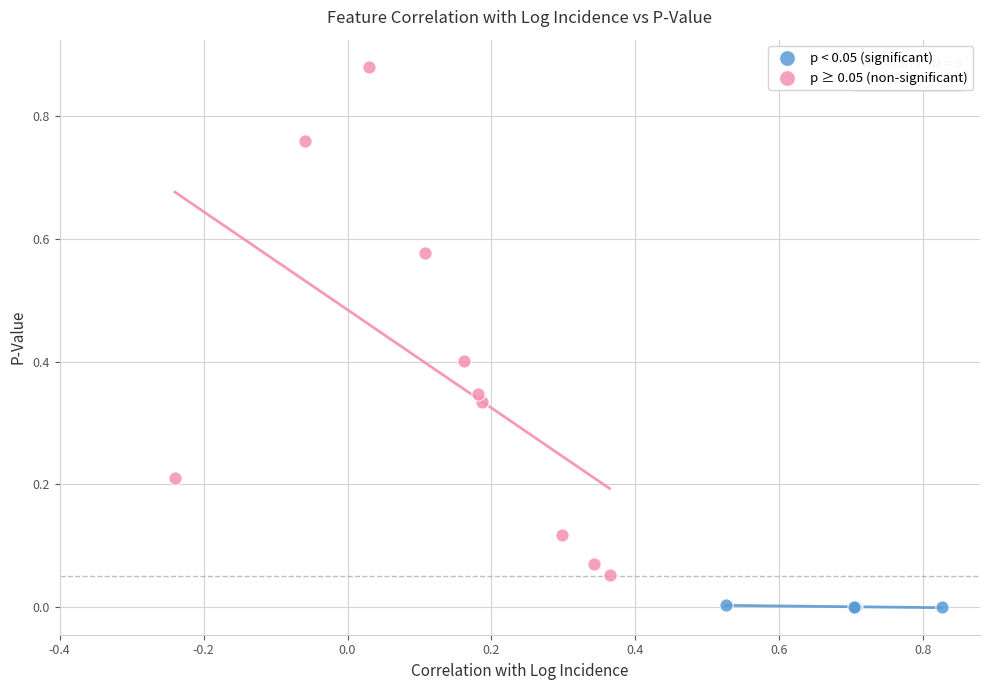

Which series contains the highest Y value?

p ≥ 0.05 (non-significant)